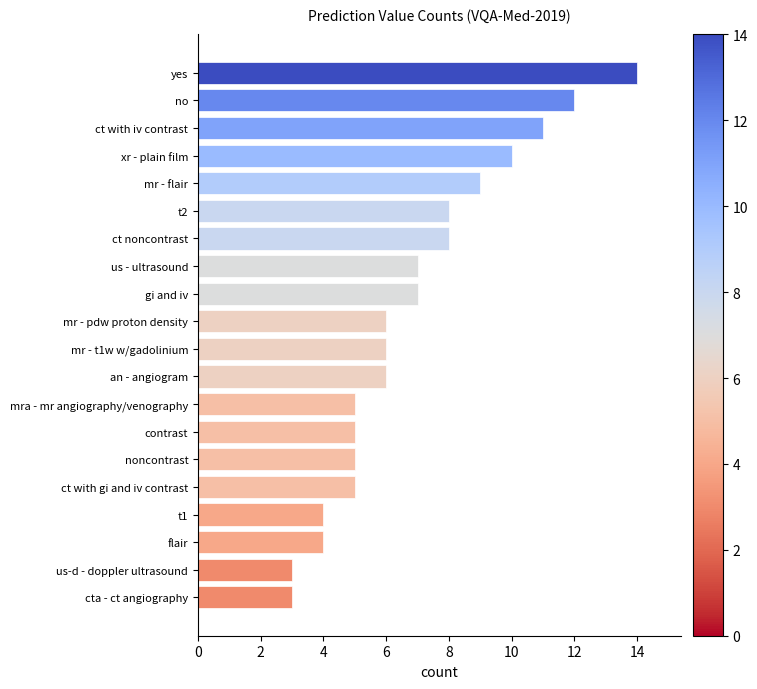

What is the smallest value displayed?

3